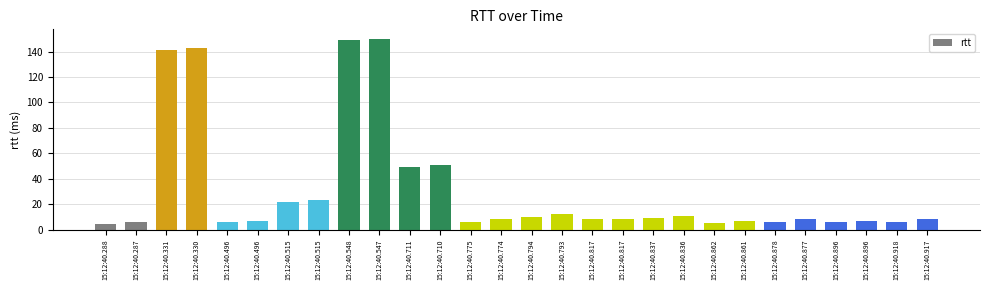

What is the difference between the second highest and minimum values?

145